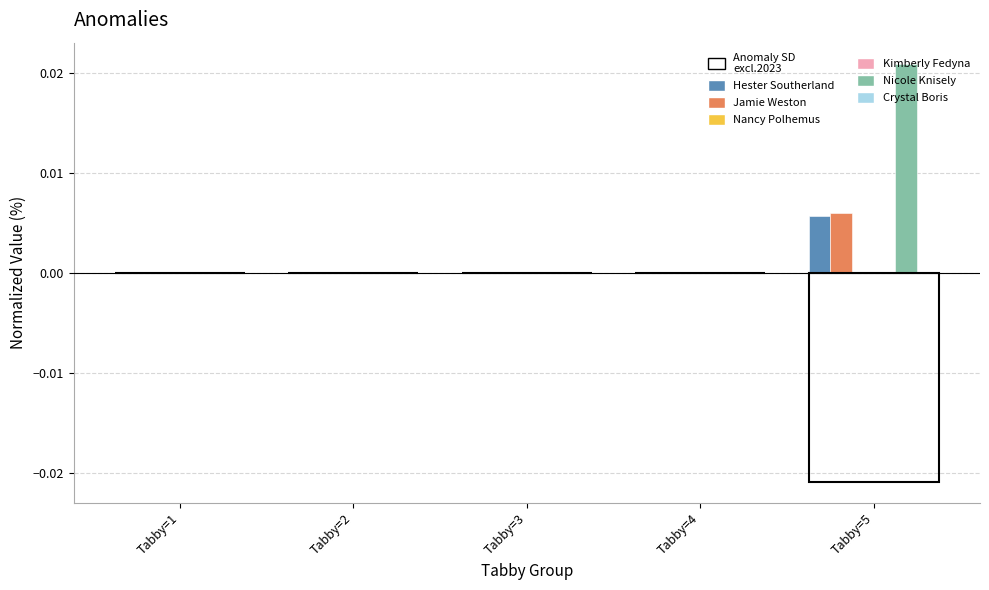

At which category is the sum across all series the highest?

Tabby=5